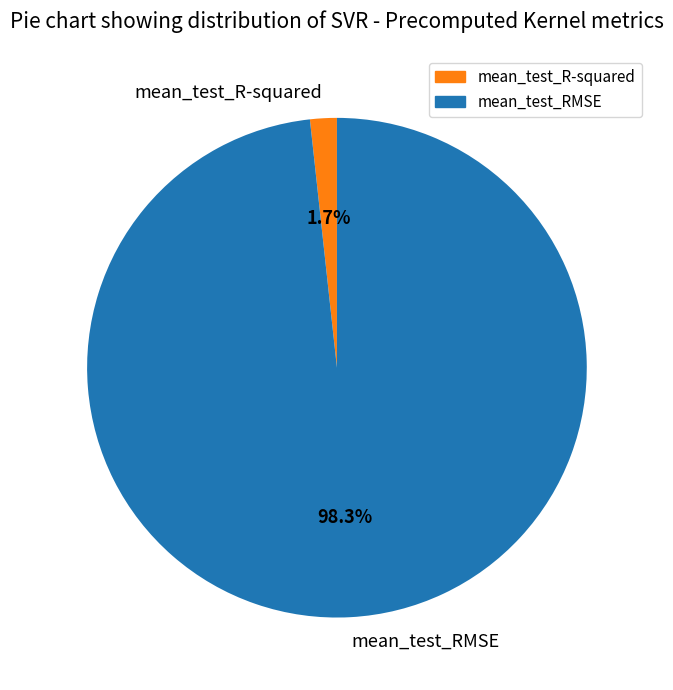

To the nearest percent, what is the difference between the mean_test_RMSE and mean_test_R-squared slice percentages?

97%